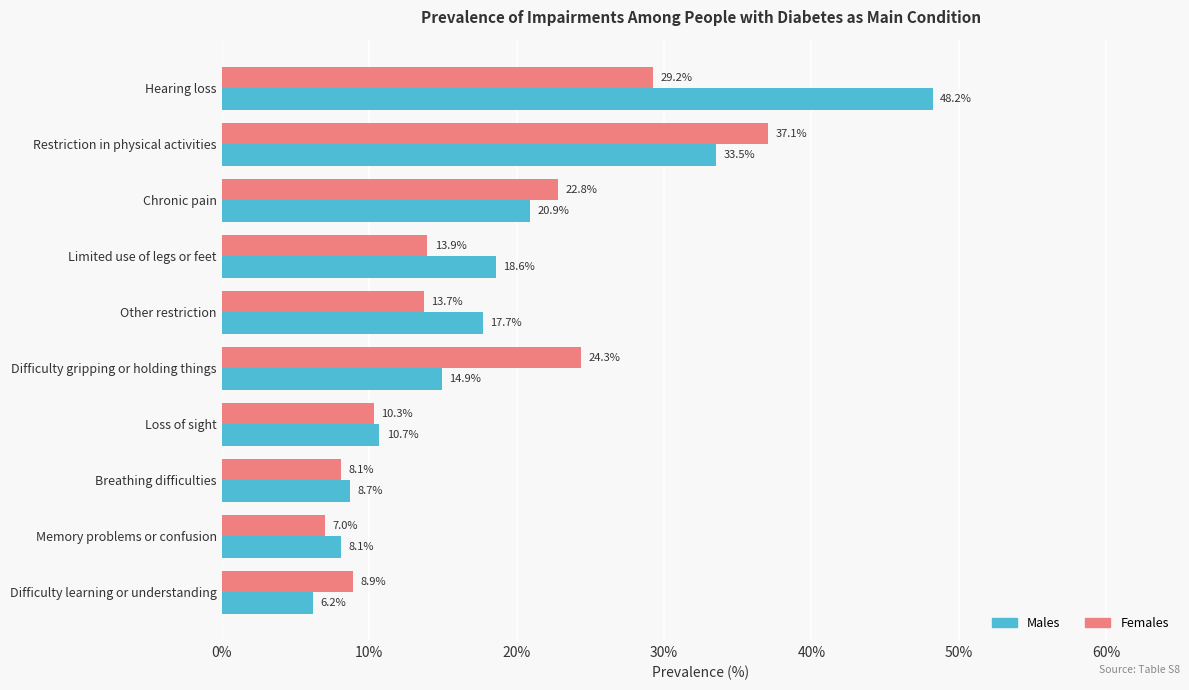

Which category has the lowest value across all series?

Difficulty learning or understanding